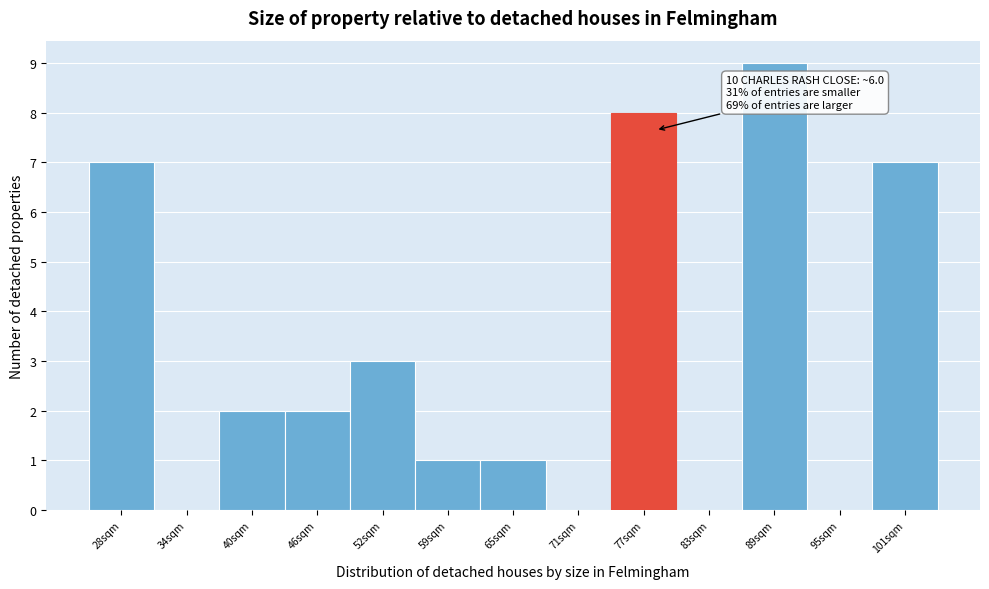

Reading left to right, transcribe all the data shown in this chart.

28sqm=7	34sqm=0	40sqm=2	46sqm=2	52sqm=3	59sqm=1	65sqm=1	71sqm=0	77sqm=8	83sqm=0	89sqm=9	95sqm=0	101sqm=7